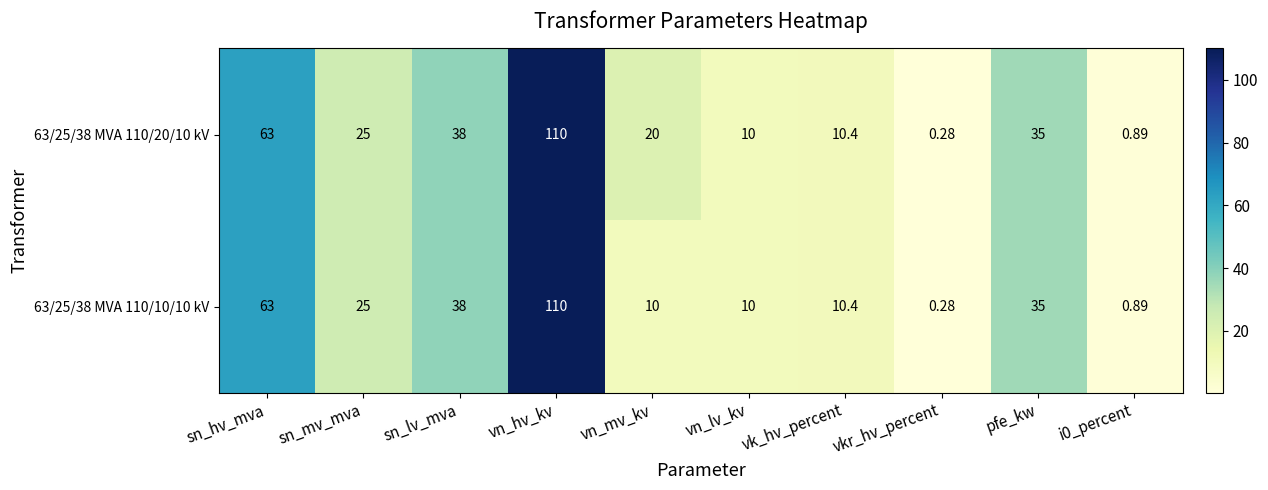

At which label is 63/25/38 MVA 110/20/10 kV closest to 55?

sn_hv_mva